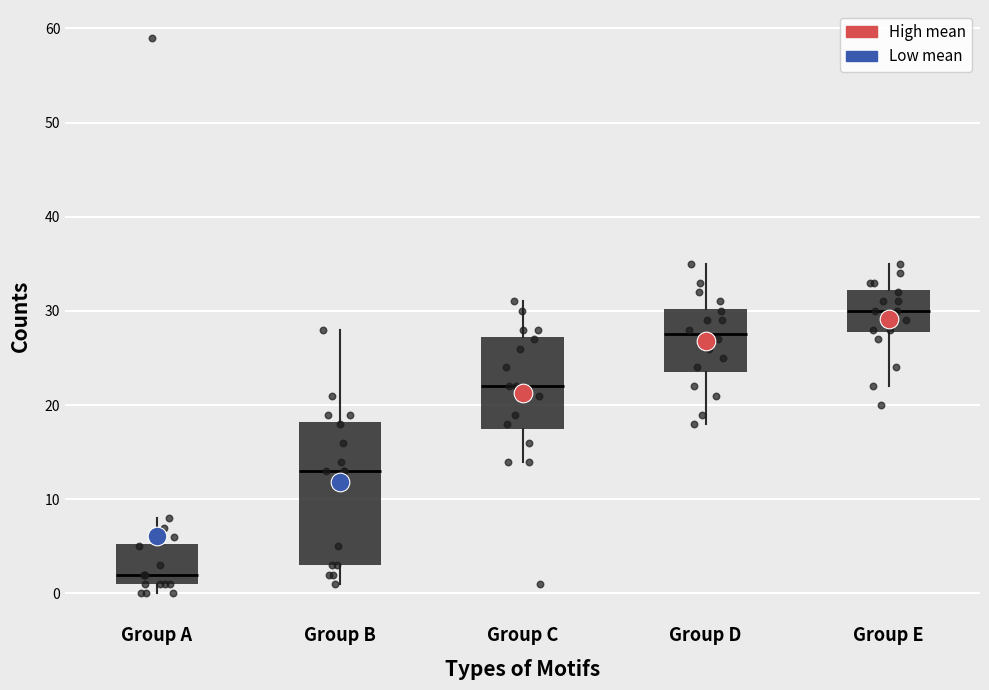

Which box's median line is the lowest?

Group A